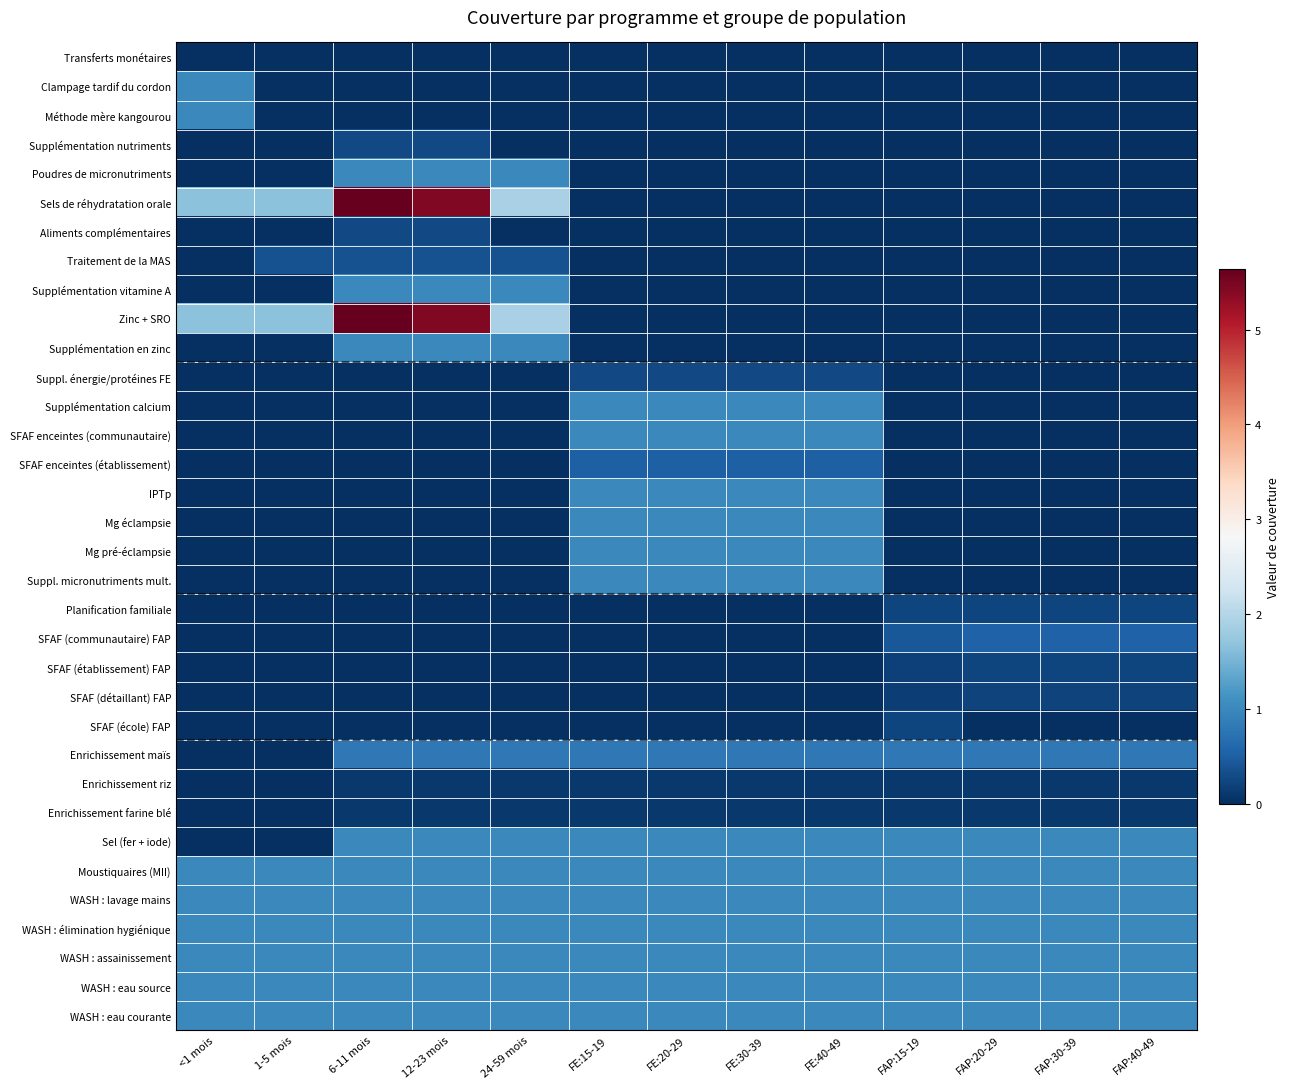

Reading left to right, list all the values displayed in this chart.

Transferts monétaires: <1 mois=0.0	1-5 mois=0.0	6-11 mois=0.0	12-23 mois=0.0	24-59 mois=0.0	FE:15-19=0.0	FE:20-29=0.0	FE:30-39=0.0	FE:40-49=0.0	FAP:15-19=0.0	FAP:20-29=0.0	FAP:30-39=0.0	FAP:40-49=0.0
Clampage tardif du cordon: <1 mois=1.0	1-5 mois=0.0	6-11 mois=0.0	12-23 mois=0.0	24-59 mois=0.0	FE:15-19=0.0	FE:20-29=0.0	FE:30-39=0.0	FE:40-49=0.0	FAP:15-19=0.0	FAP:20-29=0.0	FAP:30-39=0.0	FAP:40-49=0.0
Méthode mère kangourou: <1 mois=1.0	1-5 mois=0.0	6-11 mois=0.0	12-23 mois=0.0	24-59 mois=0.0	FE:15-19=0.0	FE:20-29=0.0	FE:30-39=0.0	FE:40-49=0.0	FAP:15-19=0.0	FAP:20-29=0.0	FAP:30-39=0.0	FAP:40-49=0.0
Supplémentation nutriments: <1 mois=0.0	1-5 mois=0.0	6-11 mois=0.3	12-23 mois=0.3	24-59 mois=0.0	FE:15-19=0.0	FE:20-29=0.0	FE:30-39=0.0	FE:40-49=0.0	FAP:15-19=0.0	FAP:20-29=0.0	FAP:30-39=0.0	FAP:40-49=0.0
Poudres de micronutriments: <1 mois=0.0	1-5 mois=0.0	6-11 mois=1.0	12-23 mois=1.0	24-59 mois=1.0	FE:15-19=0.0	FE:20-29=0.0	FE:30-39=0.0	FE:40-49=0.0	FAP:15-19=0.0	FAP:20-29=0.0	FAP:30-39=0.0	FAP:40-49=0.0
Sels de réhydratation orale: <1 mois=1.7	1-5 mois=1.7	6-11 mois=5.6	12-23 mois=5.4	24-59 mois=1.9	FE:15-19=0.0	FE:20-29=0.0	FE:30-39=0.0	FE:40-49=0.0	FAP:15-19=0.0	FAP:20-29=0.0	FAP:30-39=0.0	FAP:40-49=0.0
Aliments complémentaires: <1 mois=0.0	1-5 mois=0.0	6-11 mois=0.3	12-23 mois=0.3	24-59 mois=0.0	FE:15-19=0.0	FE:20-29=0.0	FE:30-39=0.0	FE:40-49=0.0	FAP:15-19=0.0	FAP:20-29=0.0	FAP:30-39=0.0	FAP:40-49=0.0
Traitement de la MAS: <1 mois=0.0	1-5 mois=0.4	6-11 mois=0.4	12-23 mois=0.4	24-59 mois=0.4	FE:15-19=0.0	FE:20-29=0.0	FE:30-39=0.0	FE:40-49=0.0	FAP:15-19=0.0	FAP:20-29=0.0	FAP:30-39=0.0	FAP:40-49=0.0
Supplémentation vitamine A: <1 mois=0.0	1-5 mois=0.0	6-11 mois=1.0	12-23 mois=1.0	24-59 mois=1.0	FE:15-19=0.0	FE:20-29=0.0	FE:30-39=0.0	FE:40-49=0.0	FAP:15-19=0.0	FAP:20-29=0.0	FAP:30-39=0.0	FAP:40-49=0.0
Zinc + SRO: <1 mois=1.7	1-5 mois=1.7	6-11 mois=5.6	12-23 mois=5.4	24-59 mois=1.9	FE:15-19=0.0	FE:20-29=0.0	FE:30-39=0.0	FE:40-49=0.0	FAP:15-19=0.0	FAP:20-29=0.0	FAP:30-39=0.0	FAP:40-49=0.0
Supplémentation en zinc: <1 mois=0.0	1-5 mois=0.0	6-11 mois=1.0	12-23 mois=1.0	24-59 mois=1.0	FE:15-19=0.0	FE:20-29=0.0	FE:30-39=0.0	FE:40-49=0.0	FAP:15-19=0.0	FAP:20-29=0.0	FAP:30-39=0.0	FAP:40-49=0.0
Suppl. énergie/protéines FE: <1 mois=0.0	1-5 mois=0.0	6-11 mois=0.0	12-23 mois=0.0	24-59 mois=0.0	FE:15-19=0.3	FE:20-29=0.3	FE:30-39=0.3	FE:40-49=0.3	FAP:15-19=0.0	FAP:20-29=0.0	FAP:30-39=0.0	FAP:40-49=0.0
Supplémentation calcium: <1 mois=0.0	1-5 mois=0.0	6-11 mois=0.0	12-23 mois=0.0	24-59 mois=0.0	FE:15-19=1.0	FE:20-29=1.0	FE:30-39=1.0	FE:40-49=1.0	FAP:15-19=0.0	FAP:20-29=0.0	FAP:30-39=0.0	FAP:40-49=0.0
SFAF enceintes (communautaire): <1 mois=0.0	1-5 mois=0.0	6-11 mois=0.0	12-23 mois=0.0	24-59 mois=0.0	FE:15-19=1.0	FE:20-29=1.0	FE:30-39=1.0	FE:40-49=1.0	FAP:15-19=0.0	FAP:20-29=0.0	FAP:30-39=0.0	FAP:40-49=0.0
SFAF enceintes (établissement): <1 mois=0.0	1-5 mois=0.0	6-11 mois=0.0	12-23 mois=0.0	24-59 mois=0.0	FE:15-19=0.5	FE:20-29=0.5	FE:30-39=0.5	FE:40-49=0.5	FAP:15-19=0.0	FAP:20-29=0.0	FAP:30-39=0.0	FAP:40-49=0.0
IPTp: <1 mois=0.0	1-5 mois=0.0	6-11 mois=0.0	12-23 mois=0.0	24-59 mois=0.0	FE:15-19=1.0	FE:20-29=1.0	FE:30-39=1.0	FE:40-49=1.0	FAP:15-19=0.0	FAP:20-29=0.0	FAP:30-39=0.0	FAP:40-49=0.0
Mg éclampsie: <1 mois=0.0	1-5 mois=0.0	6-11 mois=0.0	12-23 mois=0.0	24-59 mois=0.0	FE:15-19=1.0	FE:20-29=1.0	FE:30-39=1.0	FE:40-49=1.0	FAP:15-19=0.0	FAP:20-29=0.0	FAP:30-39=0.0	FAP:40-49=0.0
Mg pré-éclampsie: <1 mois=0.0	1-5 mois=0.0	6-11 mois=0.0	12-23 mois=0.0	24-59 mois=0.0	FE:15-19=1.0	FE:20-29=1.0	FE:30-39=1.0	FE:40-49=1.0	FAP:15-19=0.0	FAP:20-29=0.0	FAP:30-39=0.0	FAP:40-49=0.0
Suppl. micronutriments mult.: <1 mois=0.0	1-5 mois=0.0	6-11 mois=0.0	12-23 mois=0.0	24-59 mois=0.0	FE:15-19=1.0	FE:20-29=1.0	FE:30-39=1.0	FE:40-49=1.0	FAP:15-19=0.0	FAP:20-29=0.0	FAP:30-39=0.0	FAP:40-49=0.0
Planification familiale: <1 mois=0.0	1-5 mois=0.0	6-11 mois=0.0	12-23 mois=0.0	24-59 mois=0.0	FE:15-19=0.0	FE:20-29=0.0	FE:30-39=0.0	FE:40-49=0.0	FAP:15-19=0.2	FAP:20-29=0.2	FAP:30-39=0.2	FAP:40-49=0.2
SFAF (communautaire) FAP: <1 mois=0.0	1-5 mois=0.0	6-11 mois=0.0	12-23 mois=0.0	24-59 mois=0.0	FE:15-19=0.0	FE:20-29=0.0	FE:30-39=0.0	FE:40-49=0.0	FAP:15-19=0.4	FAP:20-29=0.5	FAP:30-39=0.5	FAP:40-49=0.5
SFAF (établissement) FAP: <1 mois=0.0	1-5 mois=0.0	6-11 mois=0.0	12-23 mois=0.0	24-59 mois=0.0	FE:15-19=0.0	FE:20-29=0.0	FE:30-39=0.0	FE:40-49=0.0	FAP:15-19=0.2	FAP:20-29=0.2	FAP:30-39=0.2	FAP:40-49=0.2
SFAF (détaillant) FAP: <1 mois=0.0	1-5 mois=0.0	6-11 mois=0.0	12-23 mois=0.0	24-59 mois=0.0	FE:15-19=0.0	FE:20-29=0.0	FE:30-39=0.0	FE:40-49=0.0	FAP:15-19=0.2	FAP:20-29=0.2	FAP:30-39=0.2	FAP:40-49=0.2
SFAF (école) FAP: <1 mois=0.0	1-5 mois=0.0	6-11 mois=0.0	12-23 mois=0.0	24-59 mois=0.0	FE:15-19=0.0	FE:20-29=0.0	FE:30-39=0.0	FE:40-49=0.0	FAP:15-19=0.2	FAP:20-29=0.0	FAP:30-39=0.0	FAP:40-49=0.0
Enrichissement maïs: <1 mois=0.0	1-5 mois=0.0	6-11 mois=0.8	12-23 mois=0.8	24-59 mois=0.8	FE:15-19=0.8	FE:20-29=0.8	FE:30-39=0.8	FE:40-49=0.8	FAP:15-19=0.8	FAP:20-29=0.8	FAP:30-39=0.8	FAP:40-49=0.8
Enrichissement riz: <1 mois=0.0	1-5 mois=0.0	6-11 mois=0.1	12-23 mois=0.1	24-59 mois=0.1	FE:15-19=0.1	FE:20-29=0.1	FE:30-39=0.1	FE:40-49=0.1	FAP:15-19=0.1	FAP:20-29=0.1	FAP:30-39=0.1	FAP:40-49=0.1
Enrichissement farine blé: <1 mois=0.0	1-5 mois=0.0	6-11 mois=0.1	12-23 mois=0.1	24-59 mois=0.1	FE:15-19=0.1	FE:20-29=0.1	FE:30-39=0.1	FE:40-49=0.1	FAP:15-19=0.1	FAP:20-29=0.1	FAP:30-39=0.1	FAP:40-49=0.1
Sel (fer + iode): <1 mois=0.0	1-5 mois=0.0	6-11 mois=1.0	12-23 mois=1.0	24-59 mois=1.0	FE:15-19=1.0	FE:20-29=1.0	FE:30-39=1.0	FE:40-49=1.0	FAP:15-19=1.0	FAP:20-29=1.0	FAP:30-39=1.0	FAP:40-49=1.0
Moustiquaires (MII): <1 mois=1.0	1-5 mois=1.0	6-11 mois=1.0	12-23 mois=1.0	24-59 mois=1.0	FE:15-19=1.0	FE:20-29=1.0	FE:30-39=1.0	FE:40-49=1.0	FAP:15-19=1.0	FAP:20-29=1.0	FAP:30-39=1.0	FAP:40-49=1.0
WASH : lavage mains: <1 mois=1.0	1-5 mois=1.0	6-11 mois=1.0	12-23 mois=1.0	24-59 mois=1.0	FE:15-19=1.0	FE:20-29=1.0	FE:30-39=1.0	FE:40-49=1.0	FAP:15-19=1.0	FAP:20-29=1.0	FAP:30-39=1.0	FAP:40-49=1.0
WASH : élimination hygiénique: <1 mois=1.0	1-5 mois=1.0	6-11 mois=1.0	12-23 mois=1.0	24-59 mois=1.0	FE:15-19=1.0	FE:20-29=1.0	FE:30-39=1.0	FE:40-49=1.0	FAP:15-19=1.0	FAP:20-29=1.0	FAP:30-39=1.0	FAP:40-49=1.0
WASH : assainissement: <1 mois=1.0	1-5 mois=1.0	6-11 mois=1.0	12-23 mois=1.0	24-59 mois=1.0	FE:15-19=1.0	FE:20-29=1.0	FE:30-39=1.0	FE:40-49=1.0	FAP:15-19=1.0	FAP:20-29=1.0	FAP:30-39=1.0	FAP:40-49=1.0
WASH : eau source: <1 mois=1.0	1-5 mois=1.0	6-11 mois=1.0	12-23 mois=1.0	24-59 mois=1.0	FE:15-19=1.0	FE:20-29=1.0	FE:30-39=1.0	FE:40-49=1.0	FAP:15-19=1.0	FAP:20-29=1.0	FAP:30-39=1.0	FAP:40-49=1.0
WASH : eau courante: <1 mois=1.0	1-5 mois=1.0	6-11 mois=1.0	12-23 mois=1.0	24-59 mois=1.0	FE:15-19=1.0	FE:20-29=1.0	FE:30-39=1.0	FE:40-49=1.0	FAP:15-19=1.0	FAP:20-29=1.0	FAP:30-39=1.0	FAP:40-49=1.0